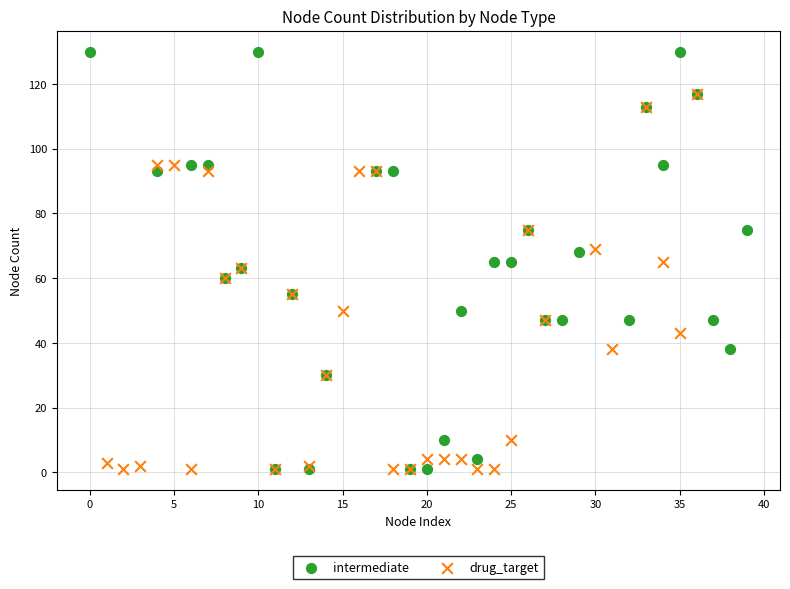

Which series contains the highest Y value?

intermediate